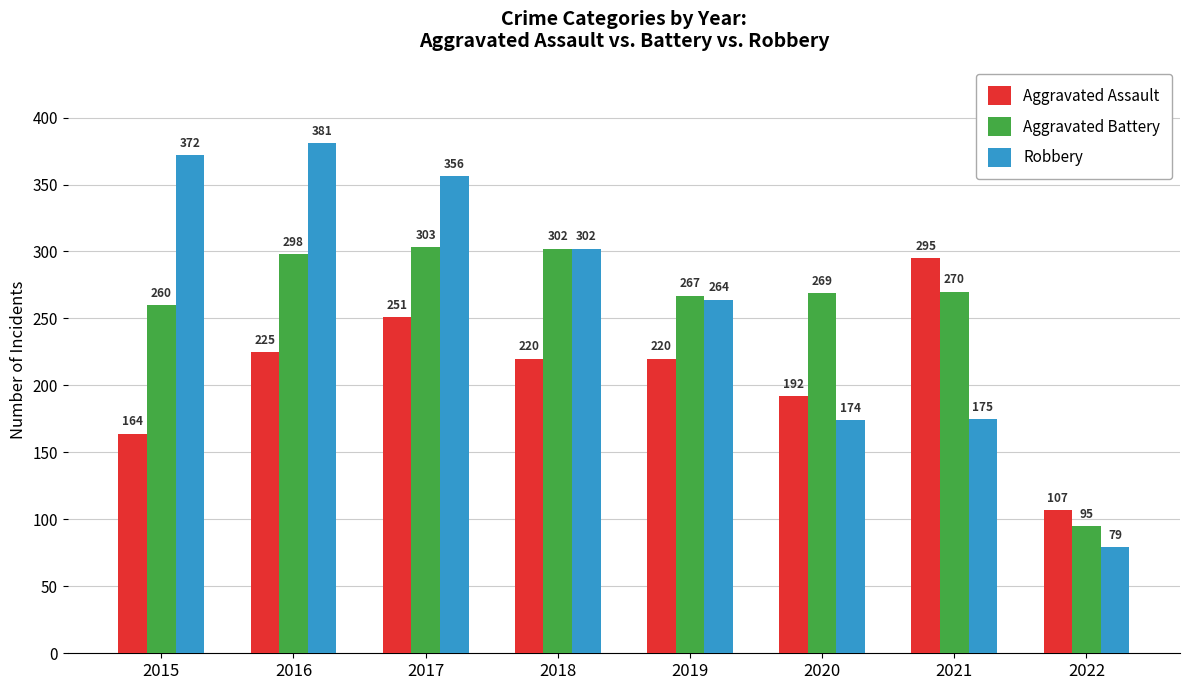

What is the average value of the Aggravated Assault series?

209